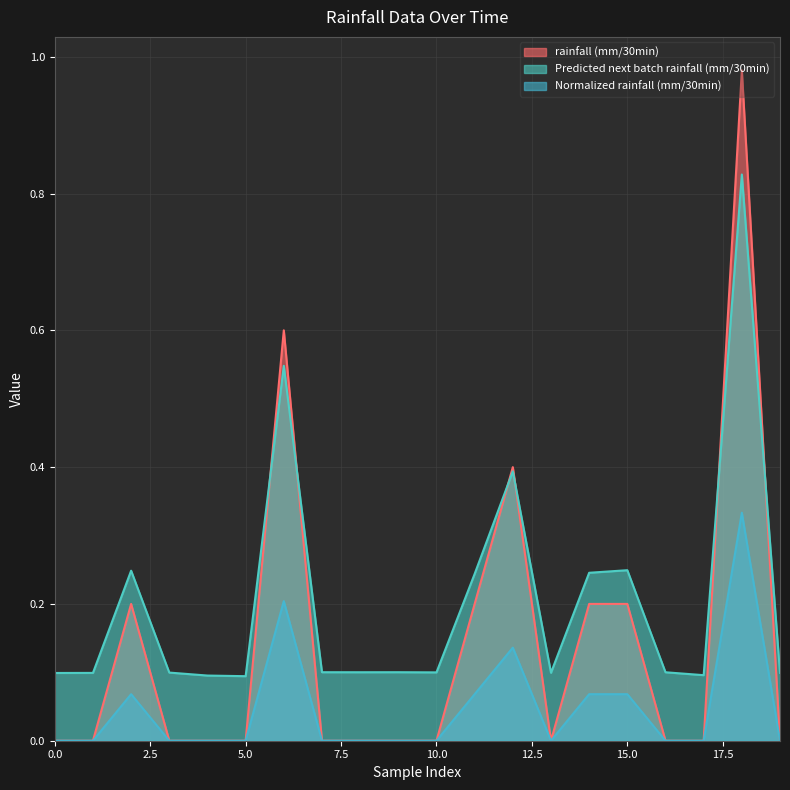

In rainfall (mm/30min), how many points are lower than both neighbors (excluding endpoints)?

1